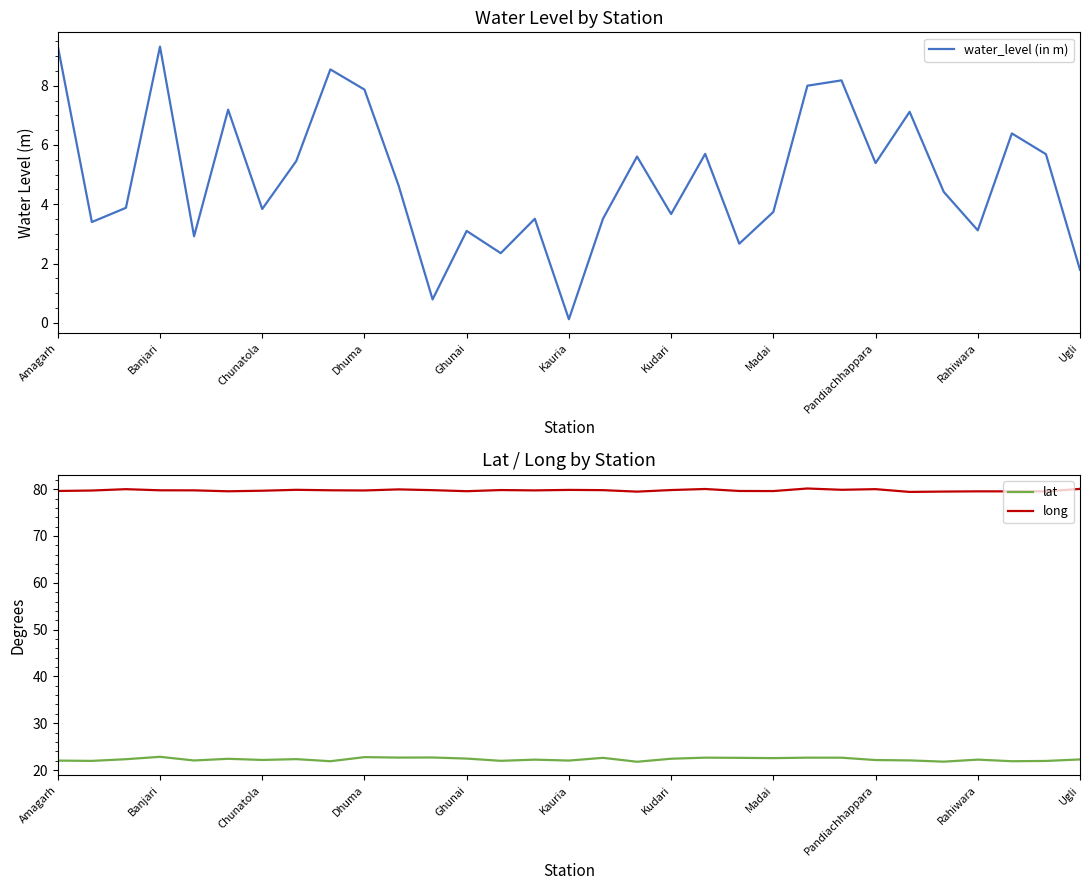

What is the sum of all water_level (in m) values?

151.3